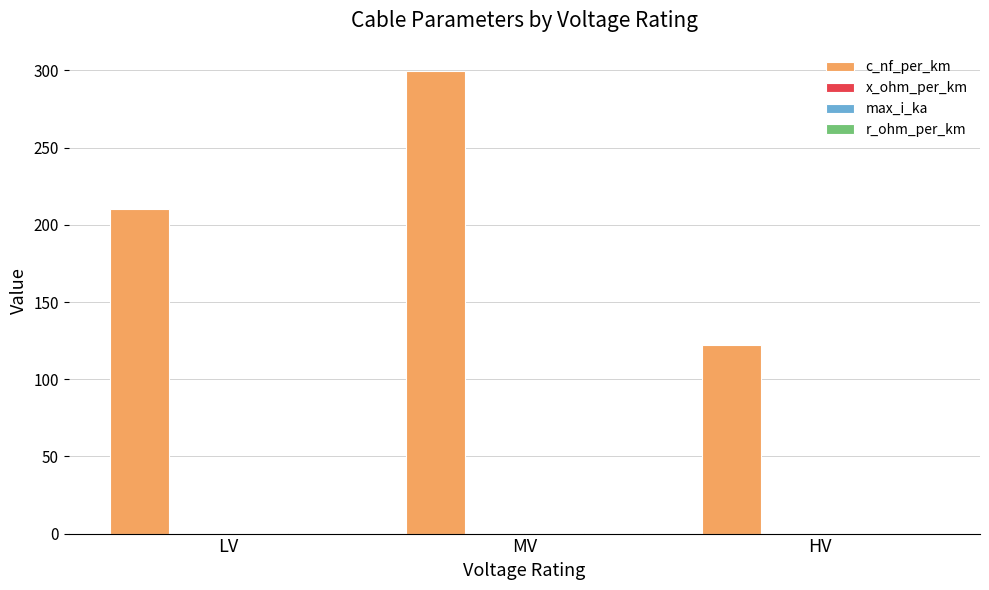

What is the sum of all c_nf_per_km values?

632.0